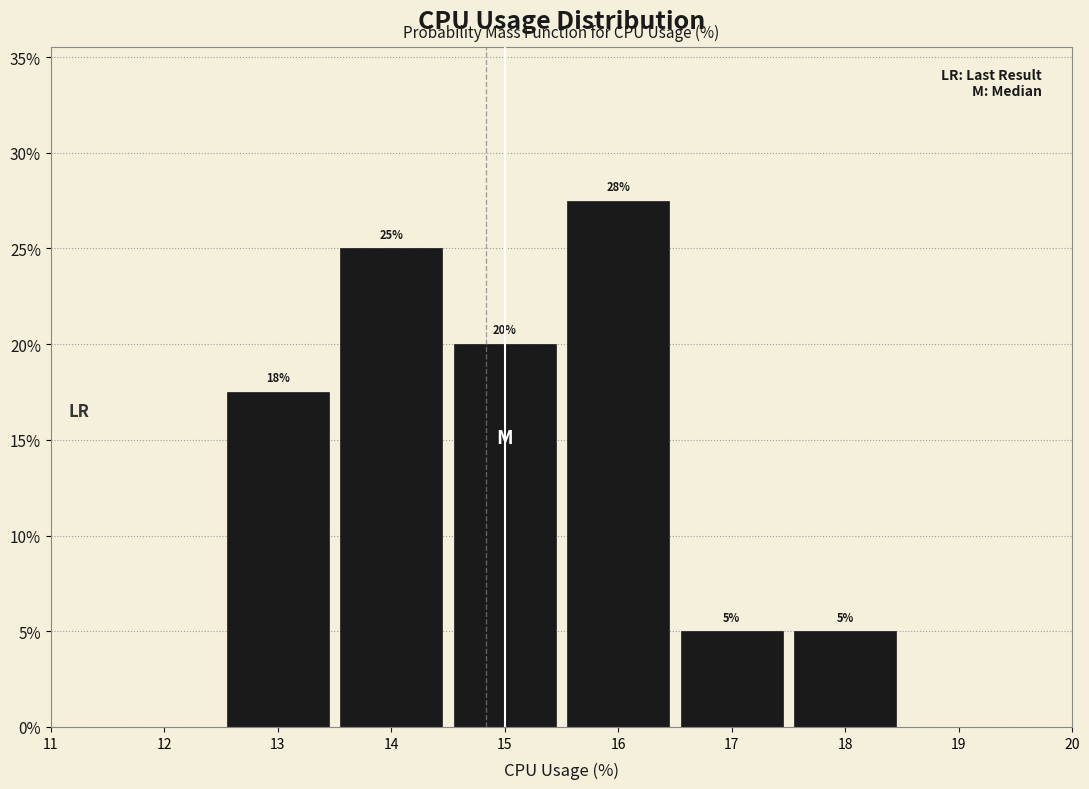

Which range on the x-axis has the tallest bar?

15.5 to 16.5